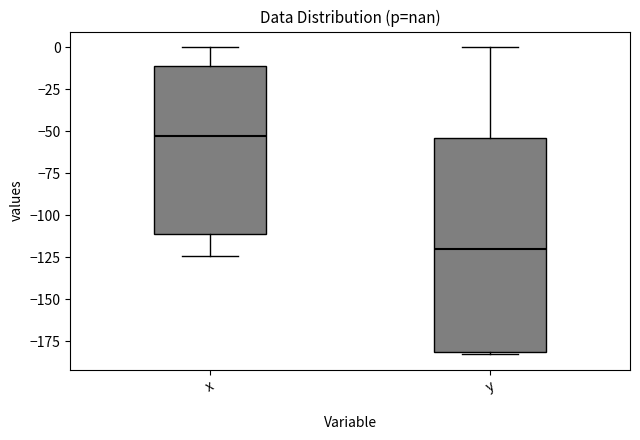

Where does the upper whisker of the box for x end on the y-axis? The values are not printed on the chart, so give them approximately, as read against the axis.

0